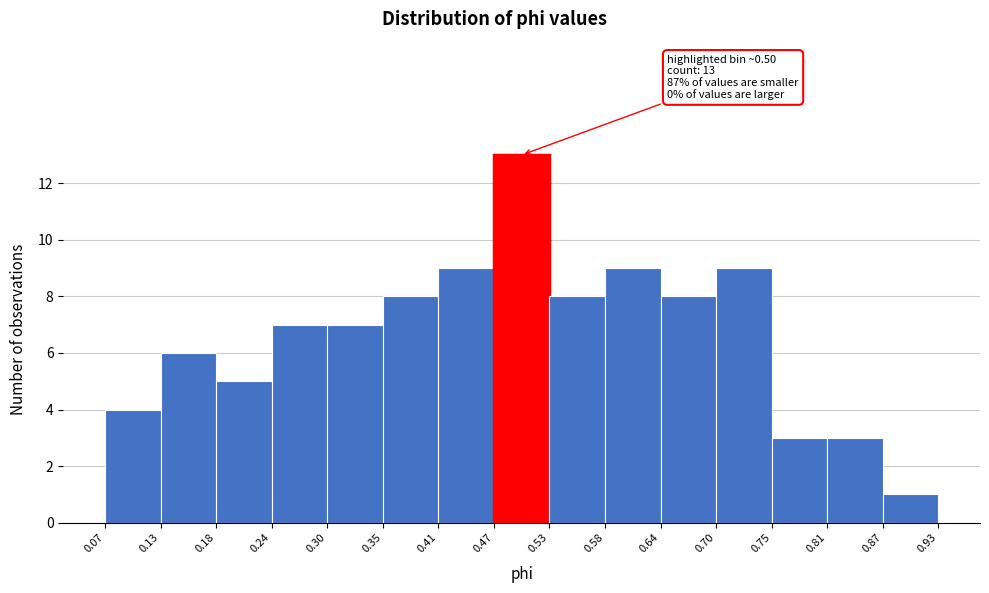

Which range on the x-axis has the tallest bar?

0.47 to 0.53